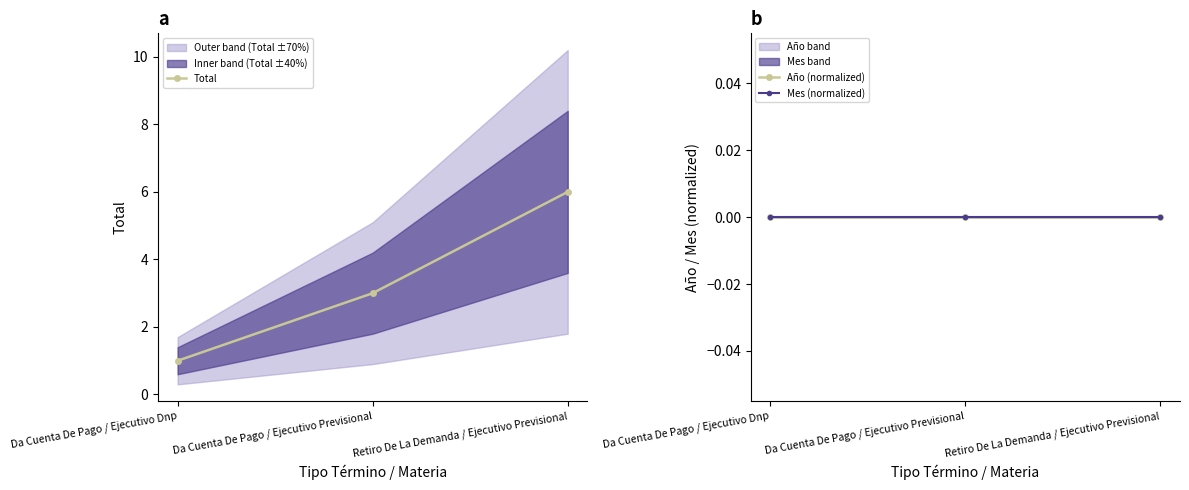

At which category is the sum across all series the highest?

Retiro De La Demanda / Ejecutivo Previsional